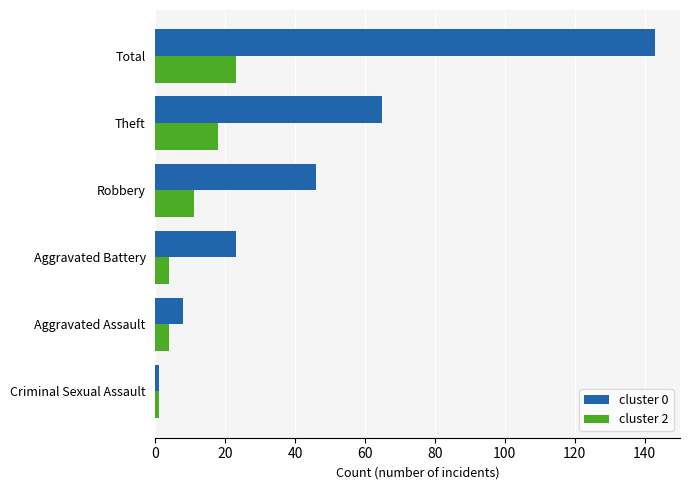

Which category has the highest value in the cluster 2 series?

Total